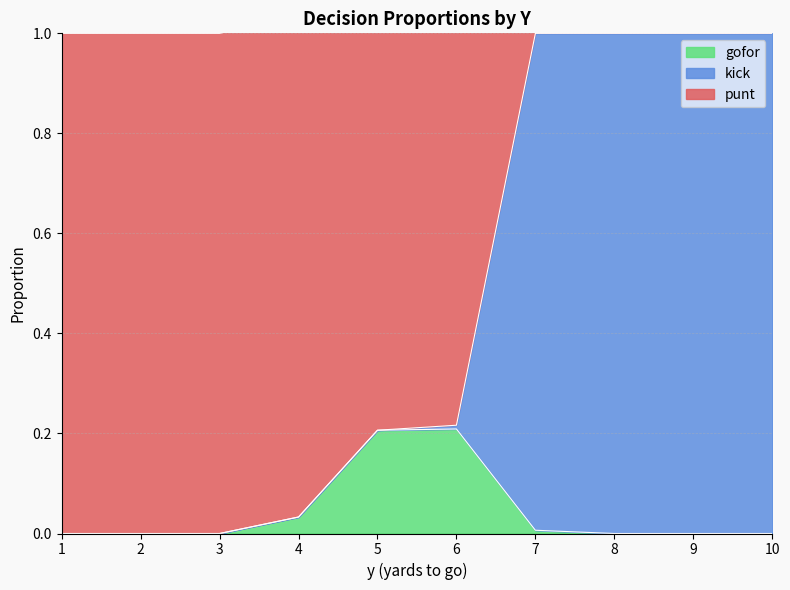

Between 7 and 1, which is larger?

7